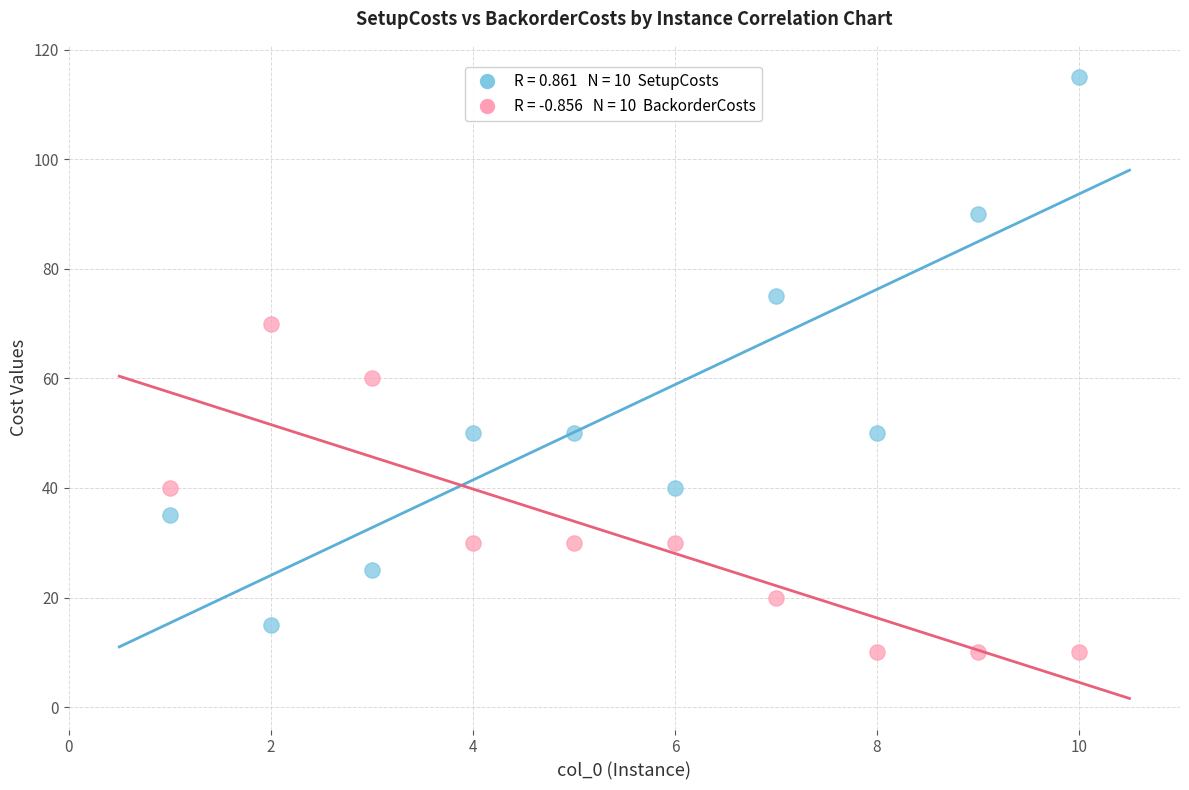

Across all data points, what is the range of Y values (max minus min)?

105